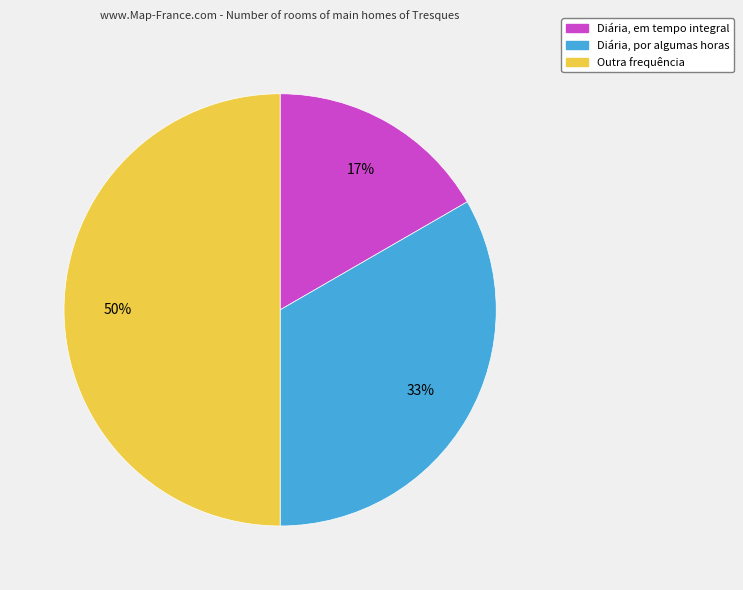

Which category has the smallest portion of the pie?

Diária, em tempo integral